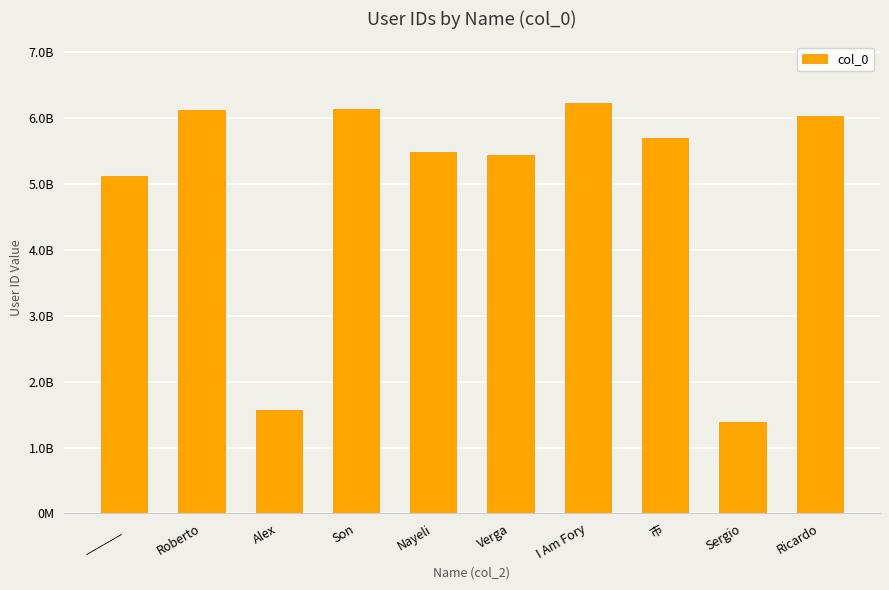

Does the chart contain any negative values?

No